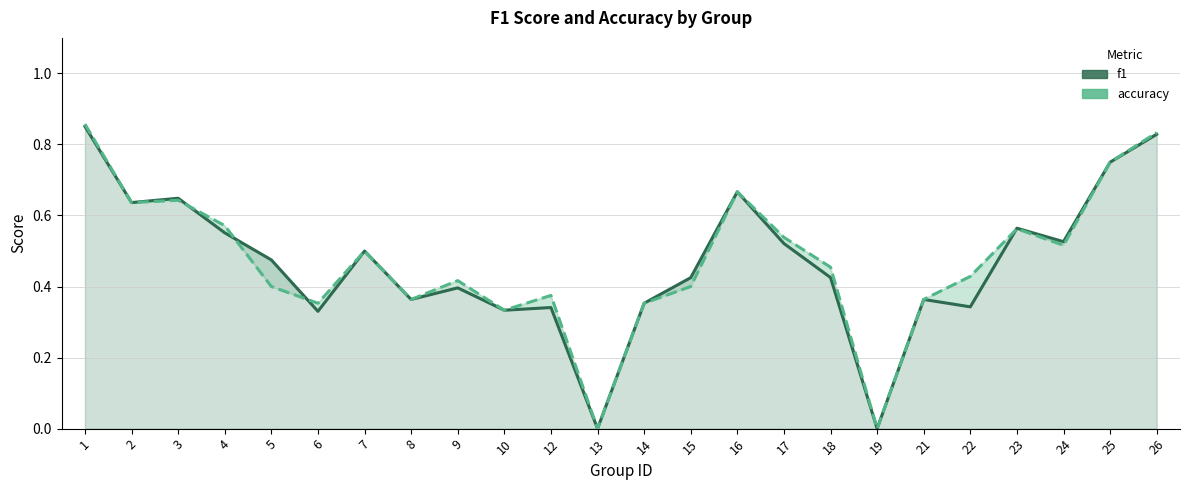

Reading right to left, what are all the values shown in this chart?

f1: 0.8	0.8	0.5	0.6	0.3	0.4	0.0	0.4	0.5	0.7	0.4	0.4	0.0	0.3	0.3	0.4	0.4	0.5	0.3	0.5	0.6	0.6	0.6	0.9
accuracy: 0.8	0.8	0.5	0.6	0.4	0.4	0.0	0.5	0.5	0.7	0.4	0.4	0.0	0.4	0.3	0.4	0.4	0.5	0.4	0.4	0.6	0.6	0.6	0.9